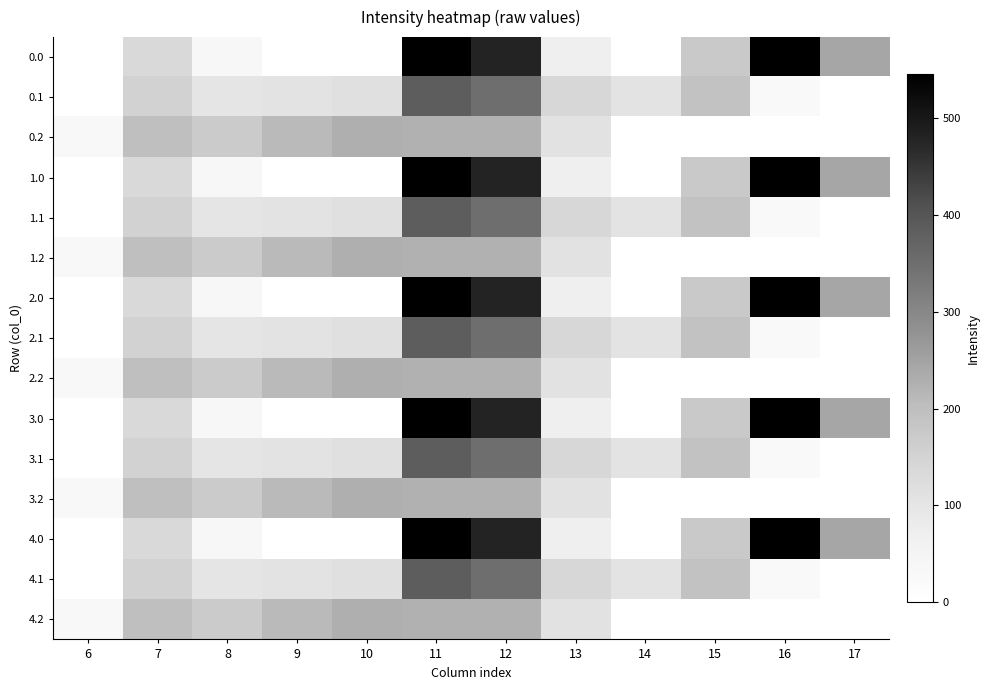

What is the total value across all series at 10?

1710.0